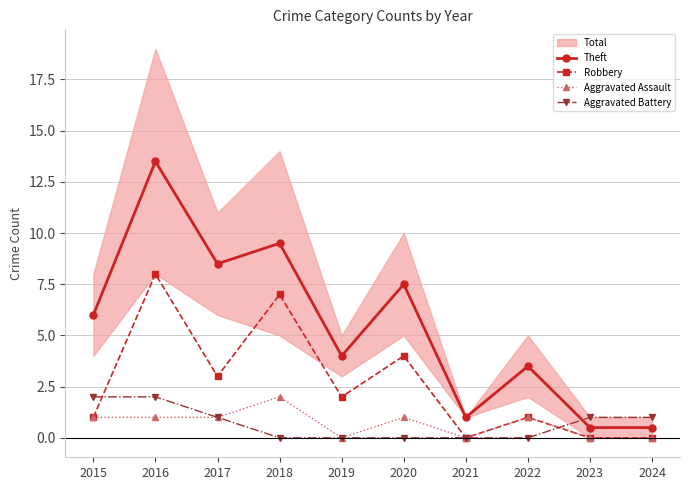

At which category does the chart reach its peak across all series?

2016